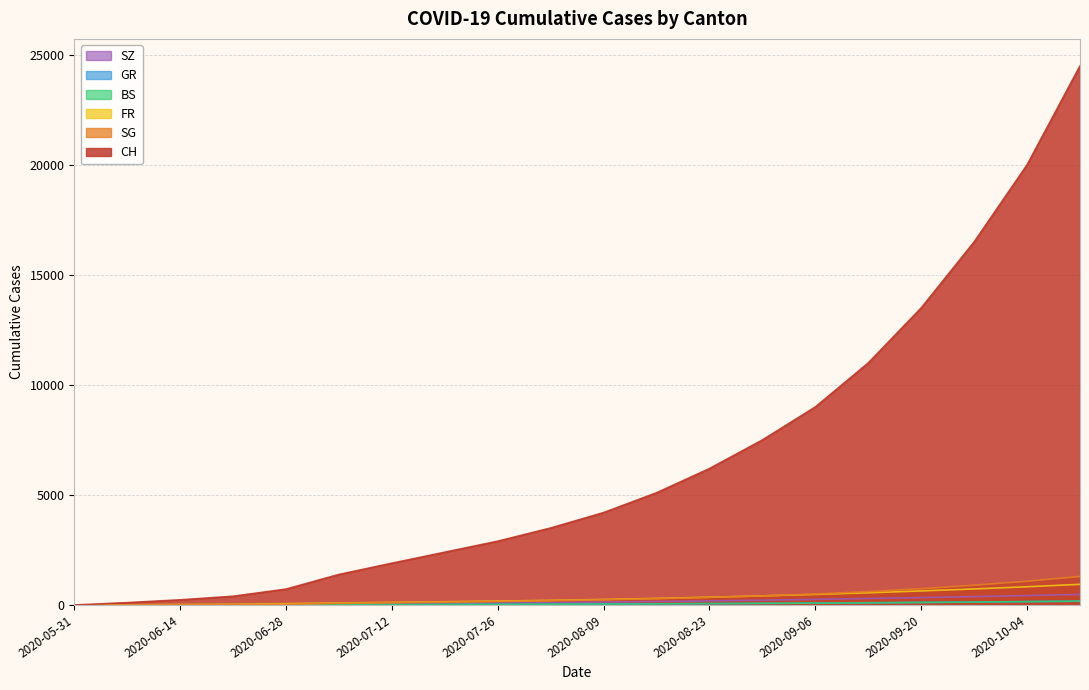

What position from the left is 2020-10-11?

20